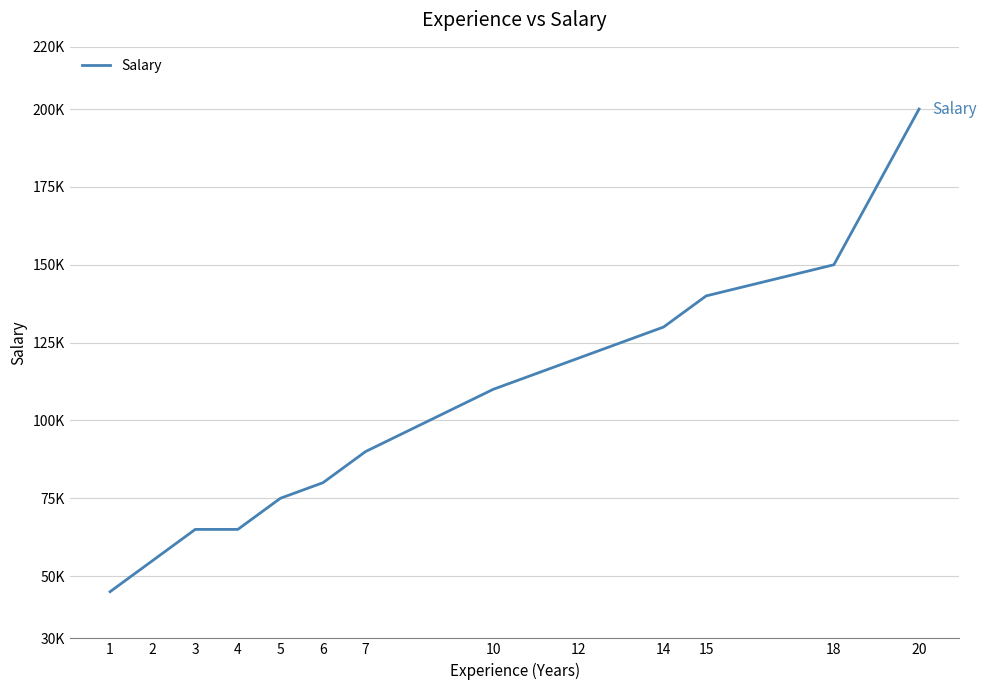

Between 5 and 14, which is larger?

14